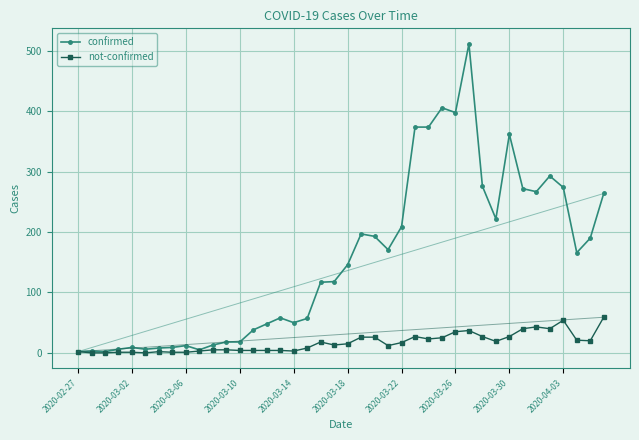

Does the chart have visible grid lines?

Yes